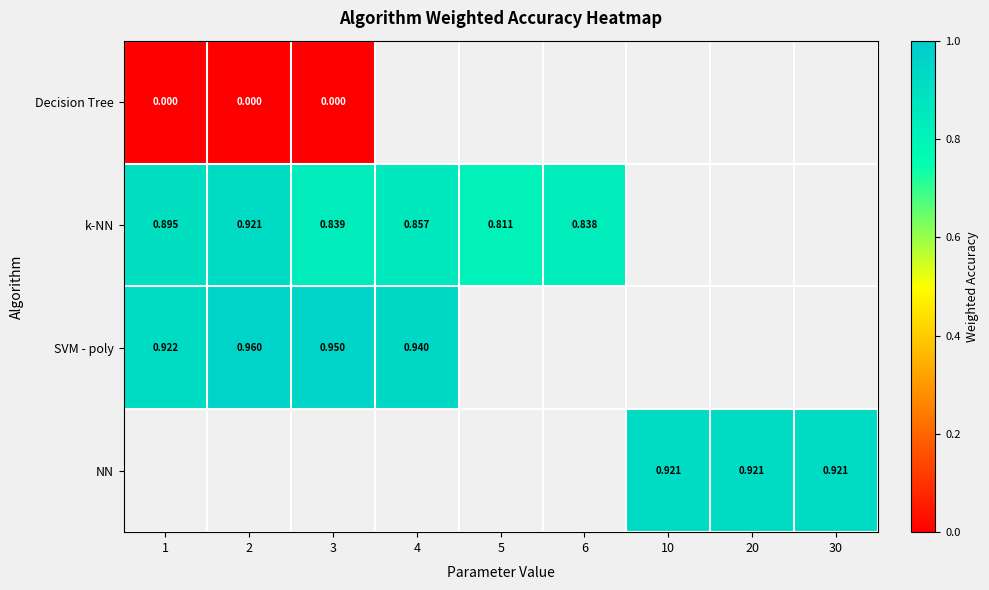

The value of k-NN at 6 is 0.4. True or false?

False